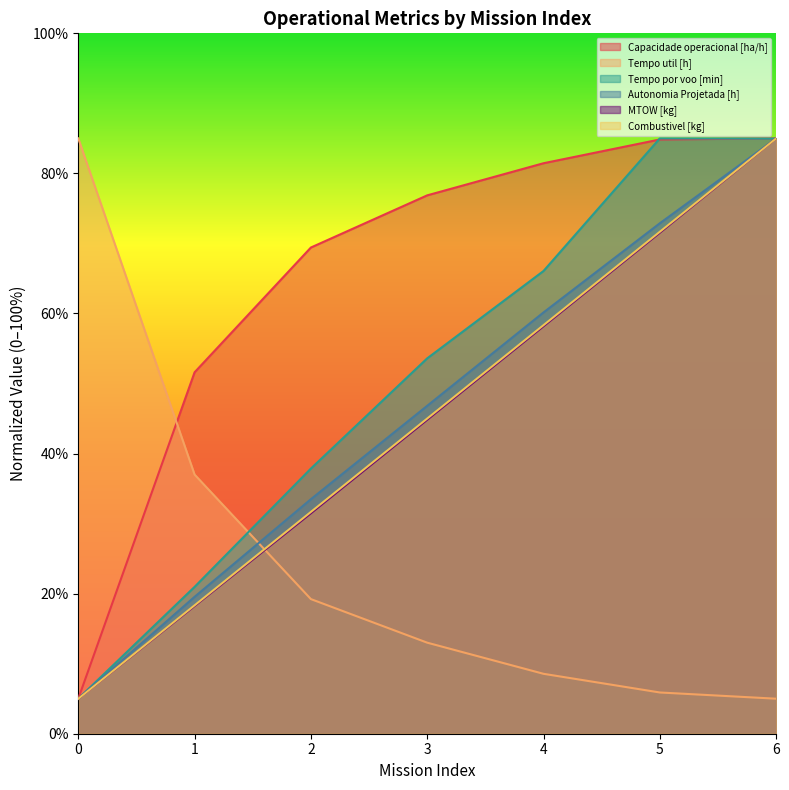

Reading right to left, transcribe all the data shown in this chart.

Capacidade operacional [ha/h]: 85.0	84.8	81.5	76.9	69.4	51.6	5.0
Tempo util [h]: 5.0	5.9	8.6	13.0	19.2	37.0	85.0
Tempo por voo [min]: 85.0	85.0	66.1	53.6	37.9	21.0	5.0
Autonomia Projetada [h]: 85.0	72.9	60.2	46.8	33.5	19.5	5.0
MTOW [kg]: 85.0	71.5	58.2	44.8	31.5	18.2	5.0
Combustivel [kg]: 85.0	71.7	58.3	45.0	31.7	18.3	5.0